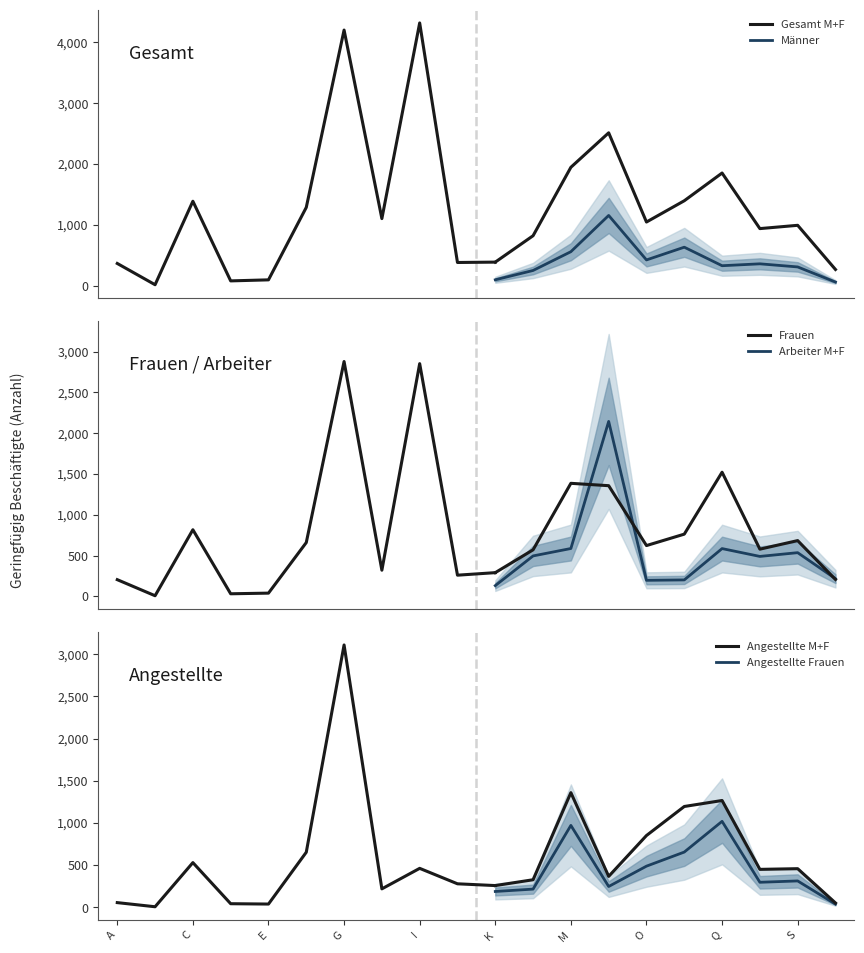

List the labels in order of Angestellte Frauen value, smallest first.

B, D, E, A, T, H, J, K, L, N, R, S, I, C, F, O, P, M, Q, G